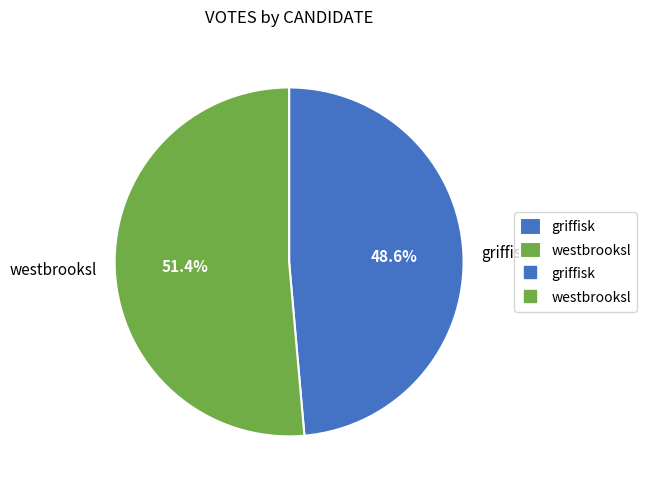

Do griffisk and westbrooksl together represent more than half of the pie?

Yes